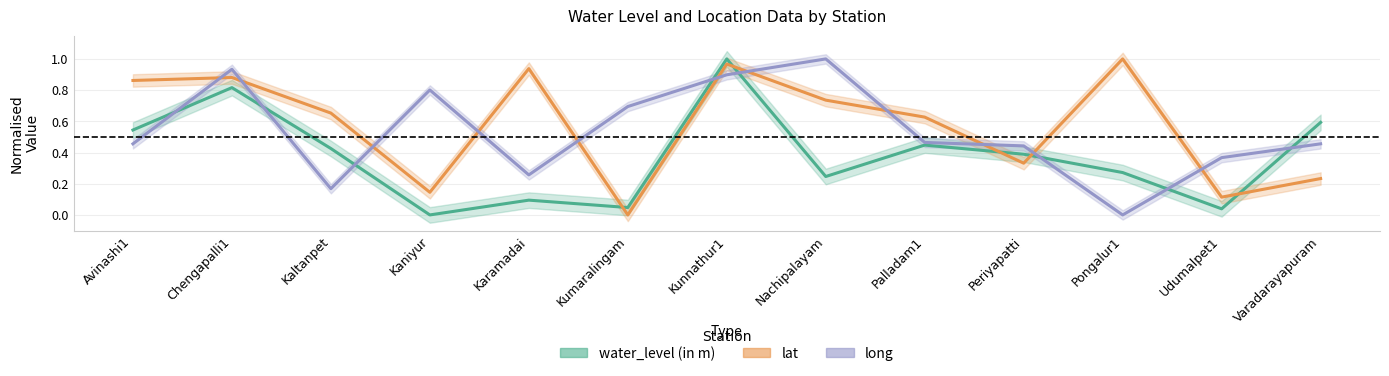

What are all the series names shown in the legend?

water_level (in m), lat, long